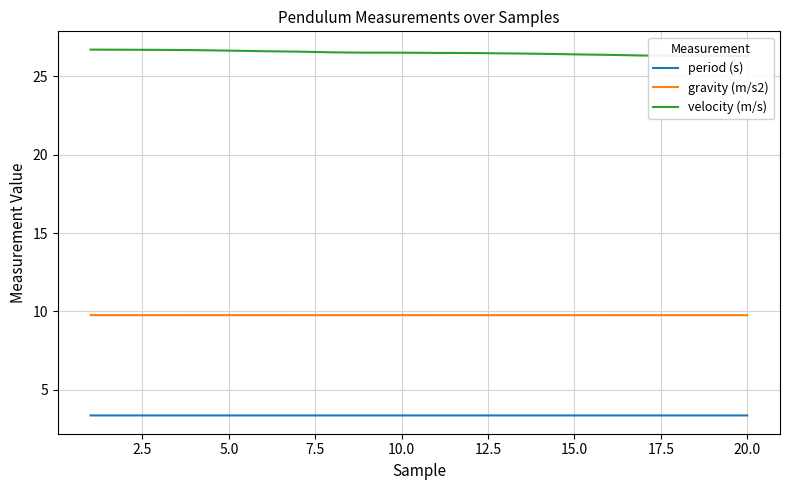

What is the value of the period (s) point at the 8th from the left?

3.4